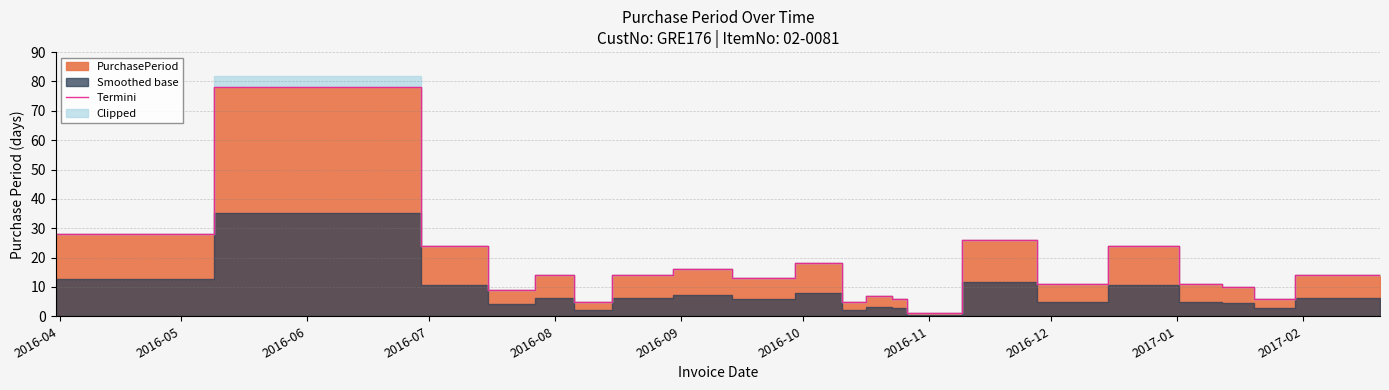

Does the chart display data point markers on the line(s)?

No